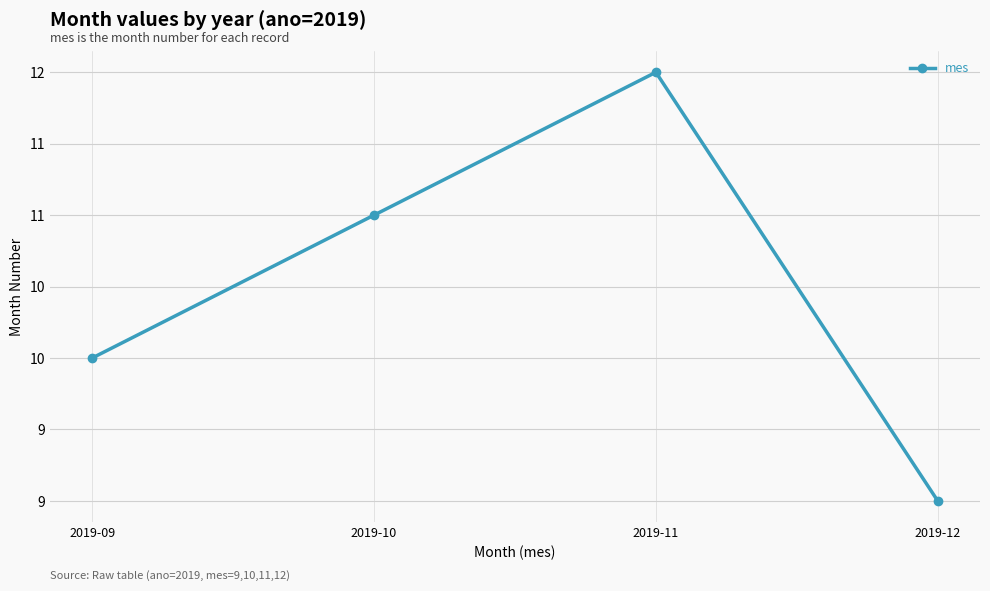

Does the chart have visible grid lines?

Yes